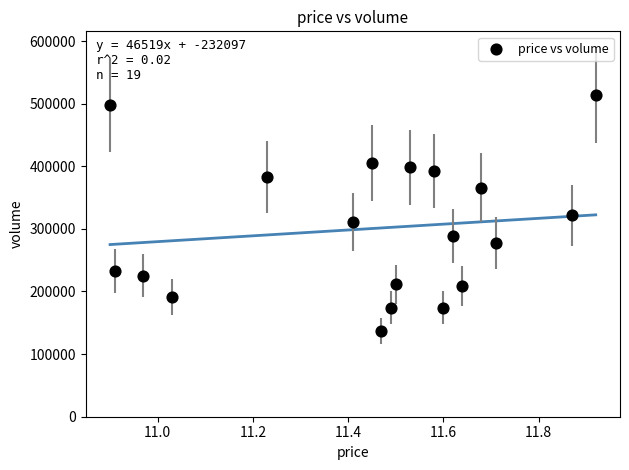

What is the range of Y values (max minus min)?

377445